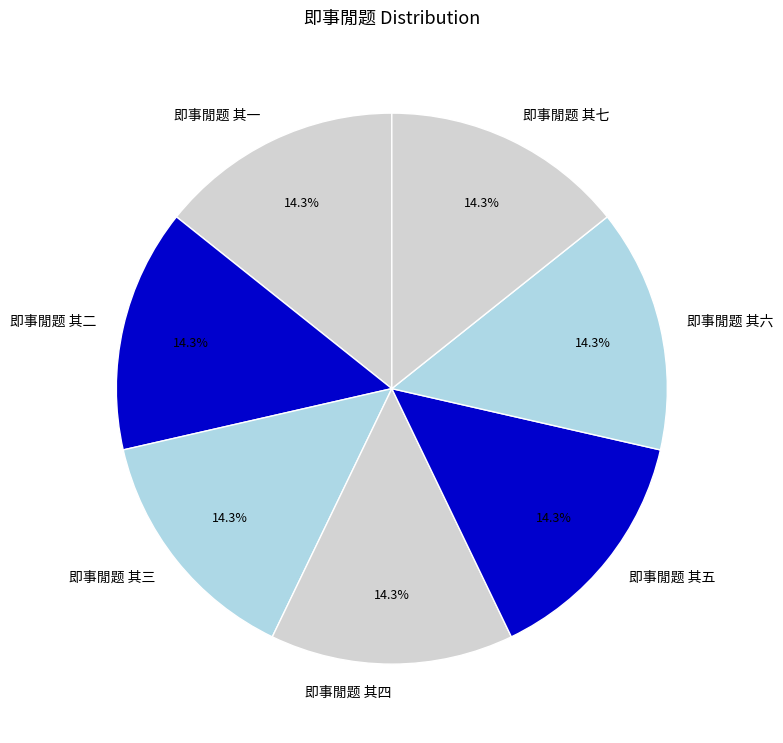

Do 即事閒题 其一 and 即事閒题 其四 together represent more than half of the pie?

No